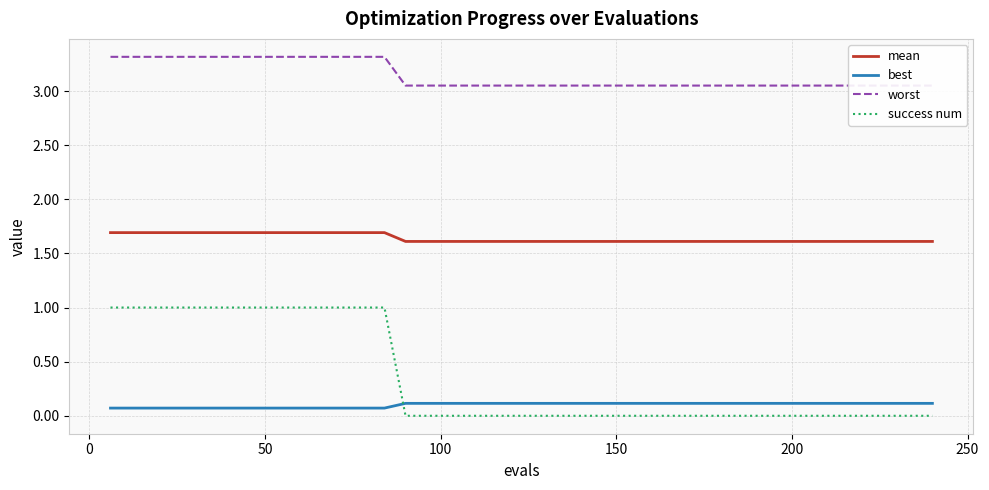

Which series has the largest total across all categories?

worst